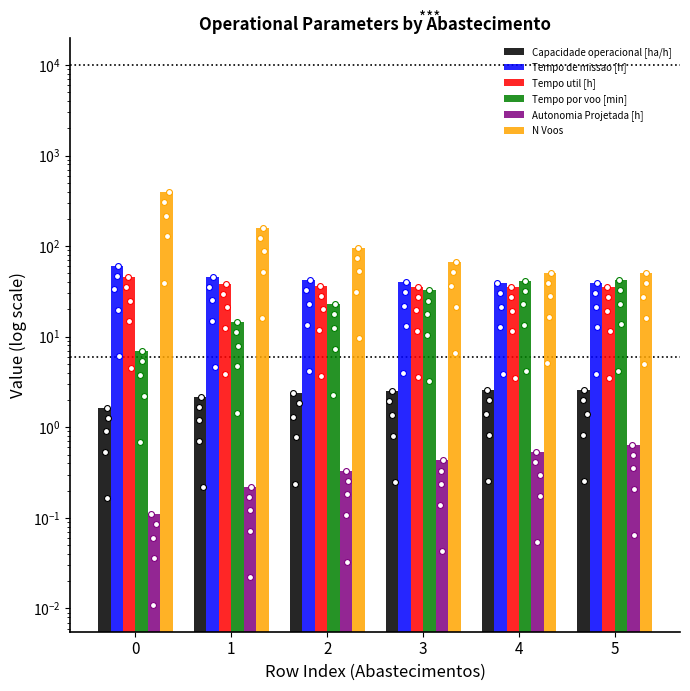

What are all the series names shown in the legend?

Capacidade operacional [ha/h], Tempo de missao [h], Tempo util [h], Tempo por voo [min], Autonomia Projetada [h], N Voos